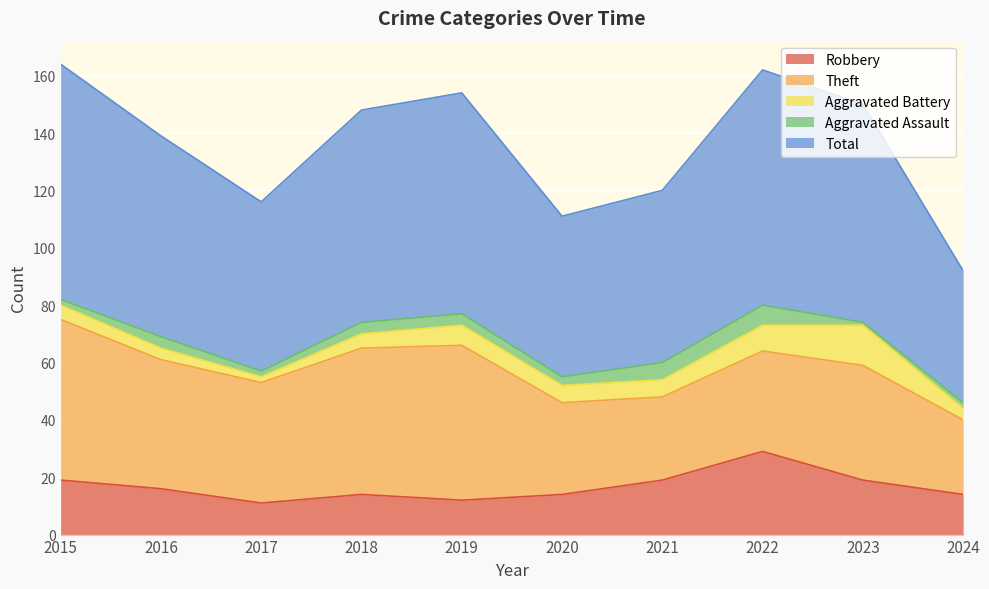

Reading right to left, list all the values displayed in this chart.

Robbery: 14	19	29	19	14	12	14	11	16	19
Theft: 26	40	35	29	32	54	51	42	45	56
Aggravated Battery: 4	14	9	6	6	7	5	2	4	5
Aggravated Assault: 2	1	7	6	3	4	4	2	4	2
Total: 46	76	82	60	56	77	74	59	70	82